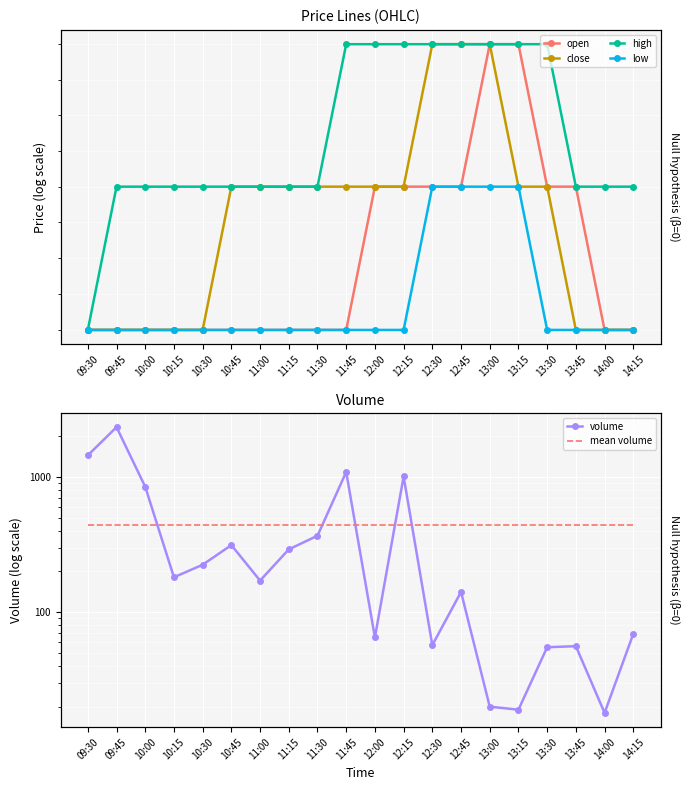

True or false: open and volume cross at least once.

False